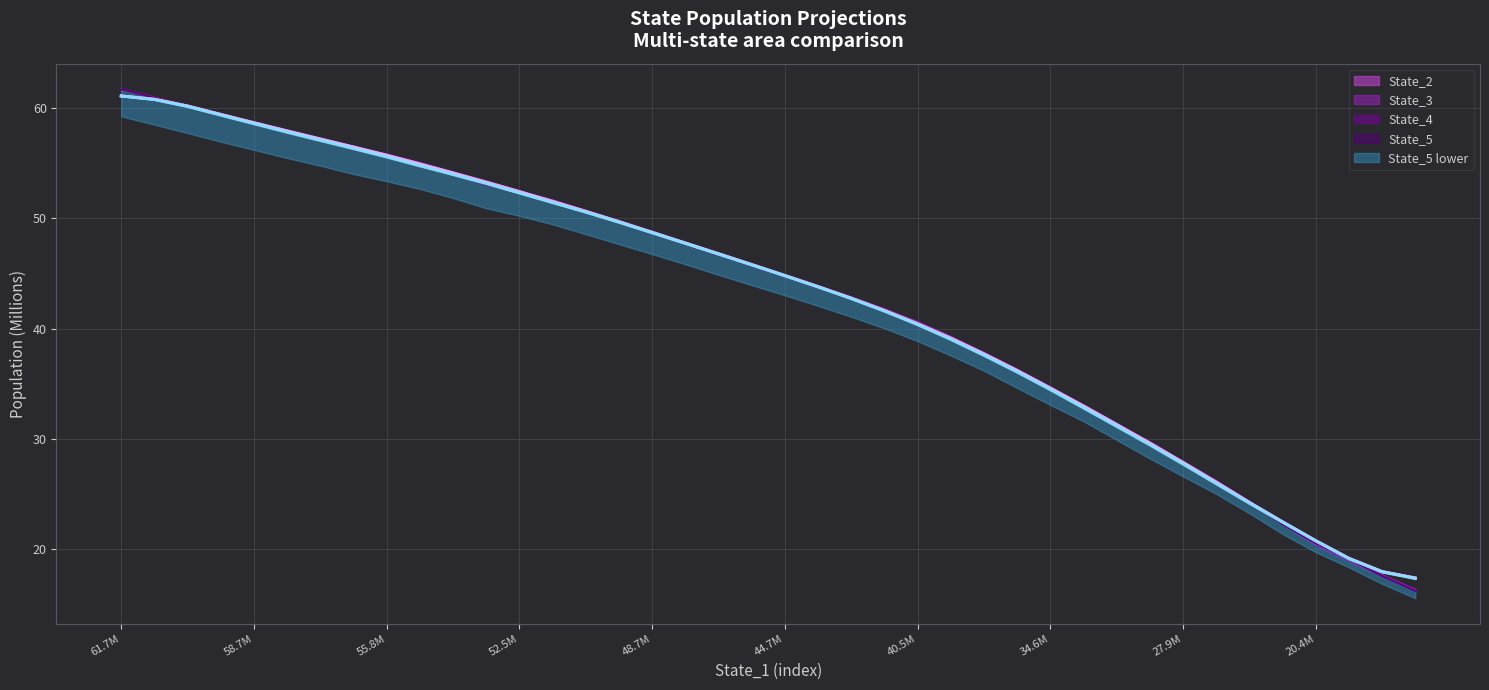

Rank the series at 20.4M from lowest to highest value.

State_5 trend, State_4 trend, State_3 trend, State_2 trend